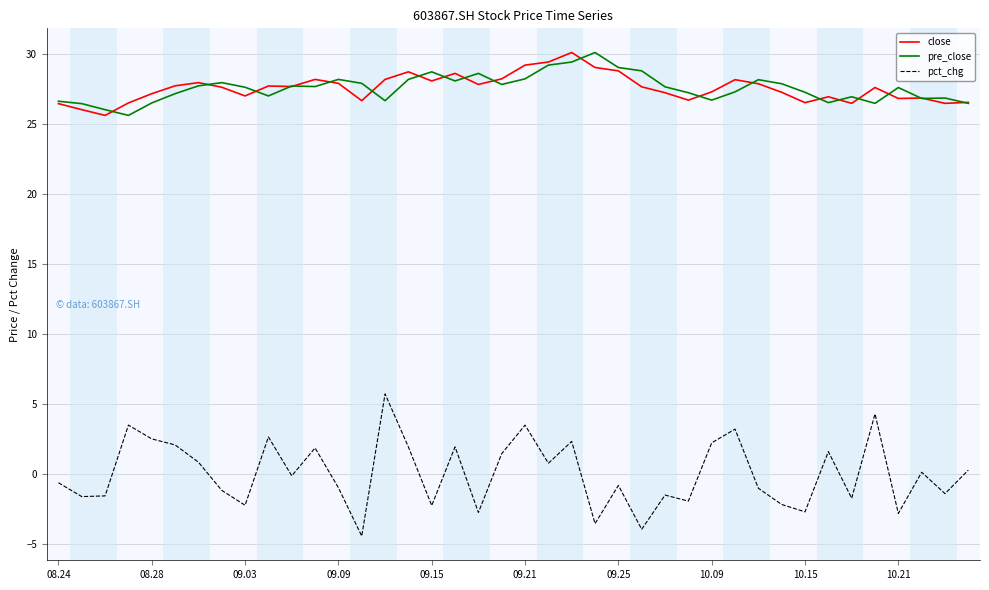

What is the lowest value of the close series?

25.6